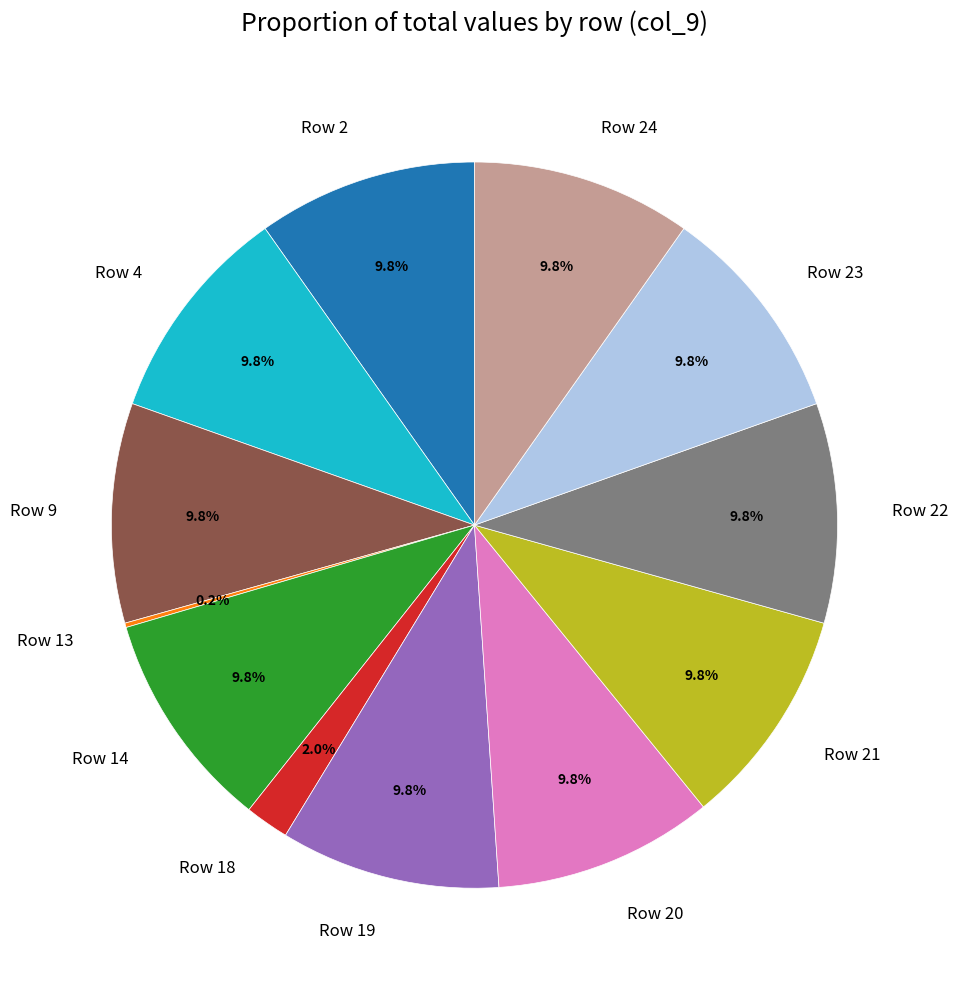

Is there any slice that represents more than half of the pie?

No